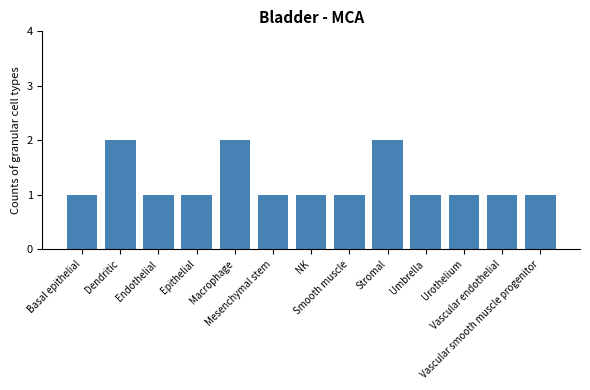

Reading right to left, transcribe all the data shown in this chart.

Vascular smooth muscle progenitor=1	Vascular endothelial=1	Urothelium=1	Umbrella=1	Stromal=2	Smooth muscle=1	NK=1	Mesenchymal stem=1	Macrophage=2	Epithelial=1	Endothelial=1	Dendritic=2	Basal epithelial=1